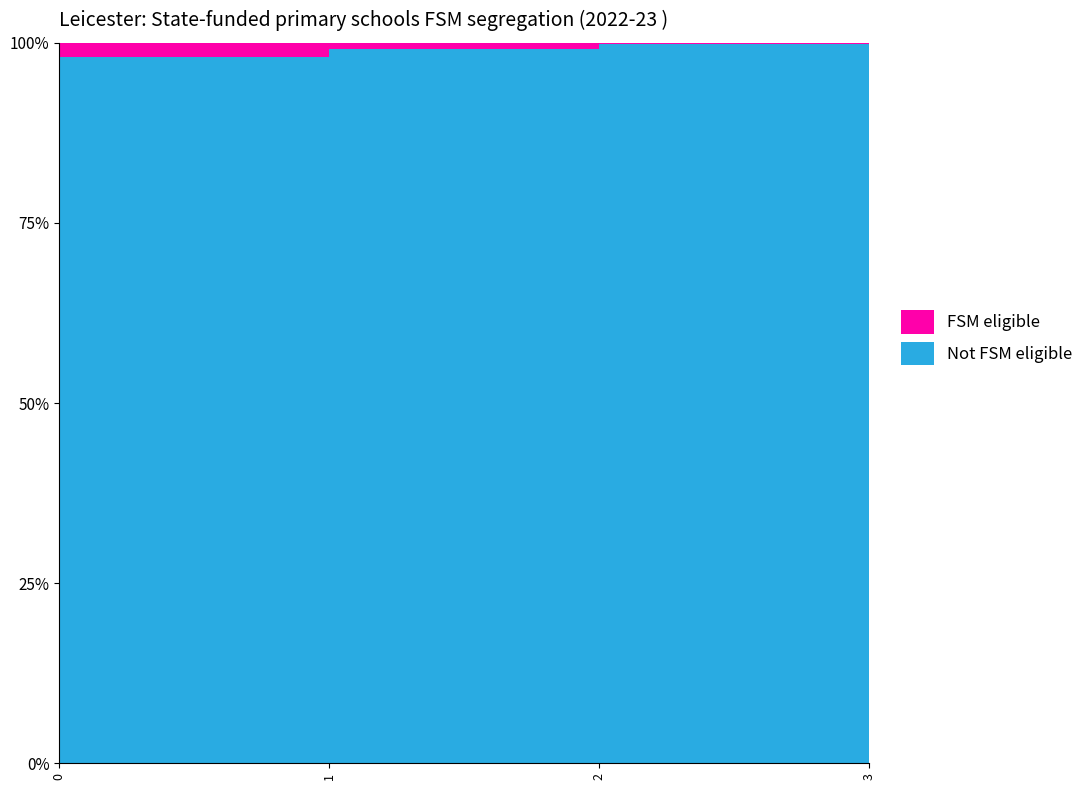

Reading right to left, list all the values displayed in this chart.

Not FSM eligible: 1.0	1.0	1.0	1.0
FSM eligible: 0.0	0.0	0.0	0.0